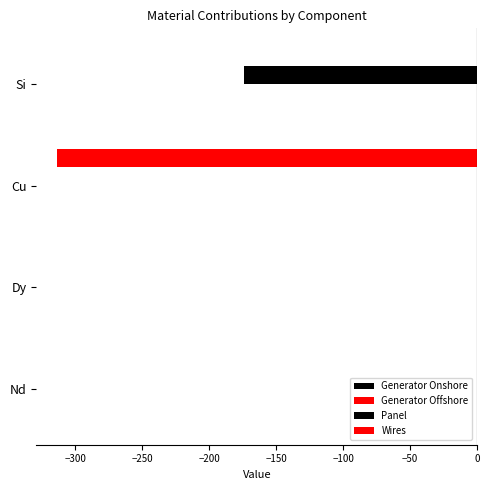

Which series has the largest total across all categories?

Generator Onshore